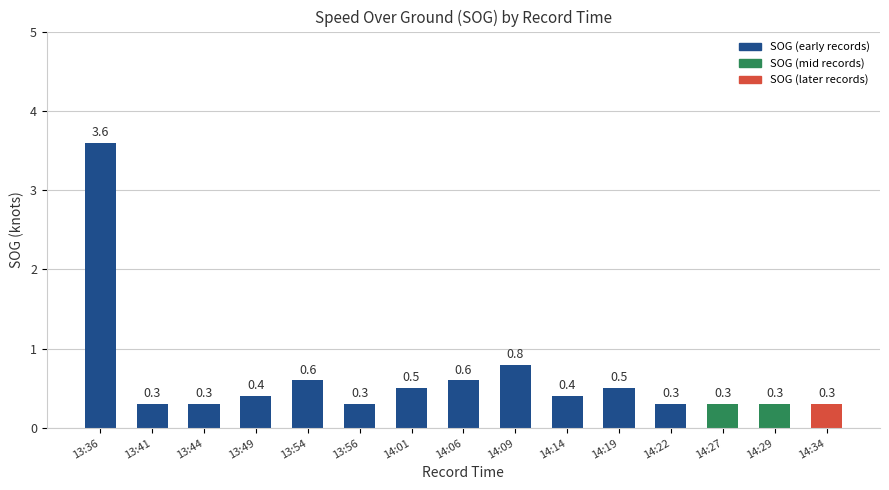

What is the value of the 6th bar from the left?

0.3